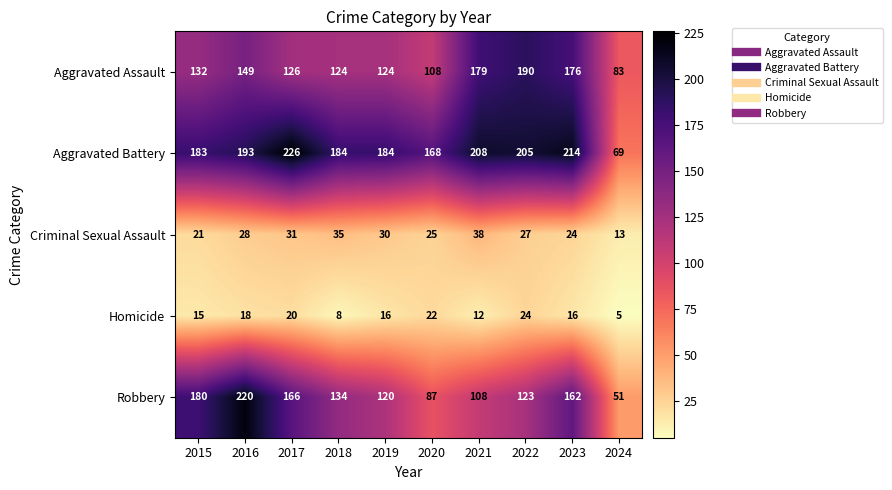

Rank the series at 2024 from lowest to highest value.

Homicide, Criminal Sexual Assault, Robbery, Aggravated Battery, Aggravated Assault